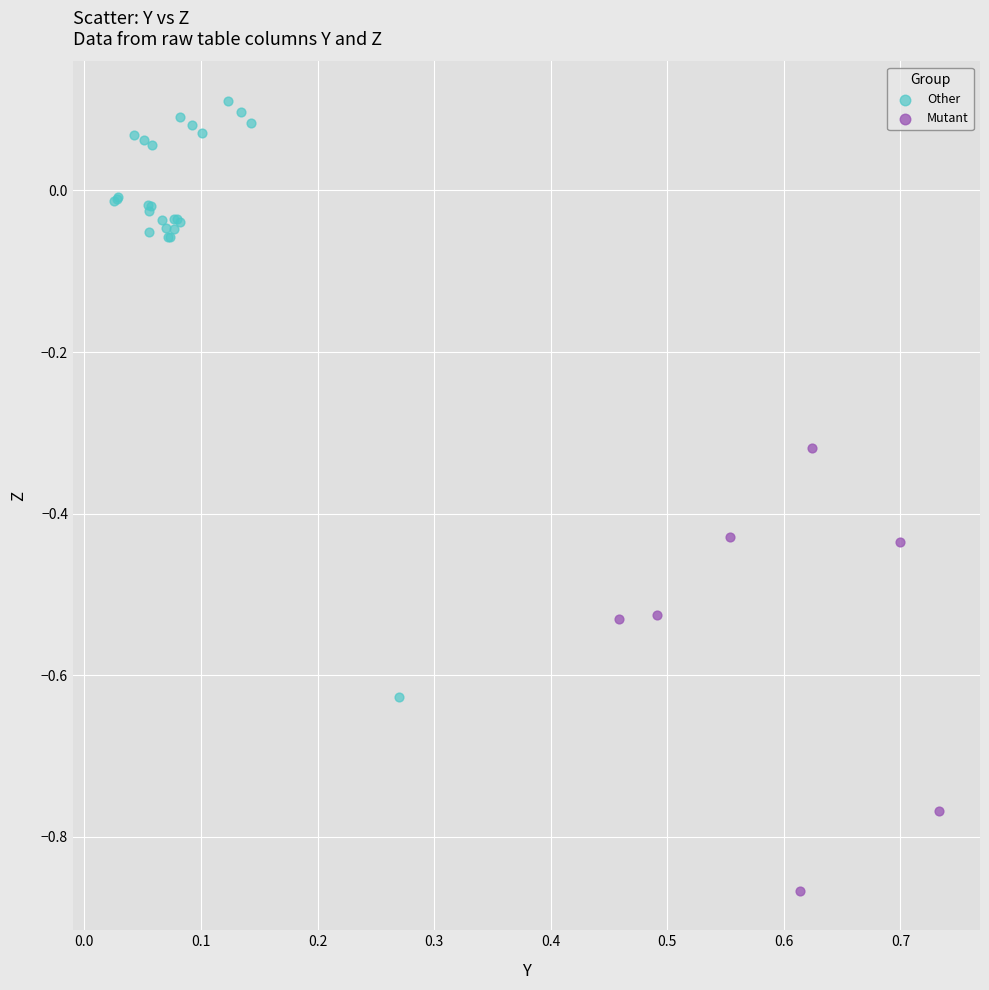

Which series has the largest Y range (max minus min)?

Other